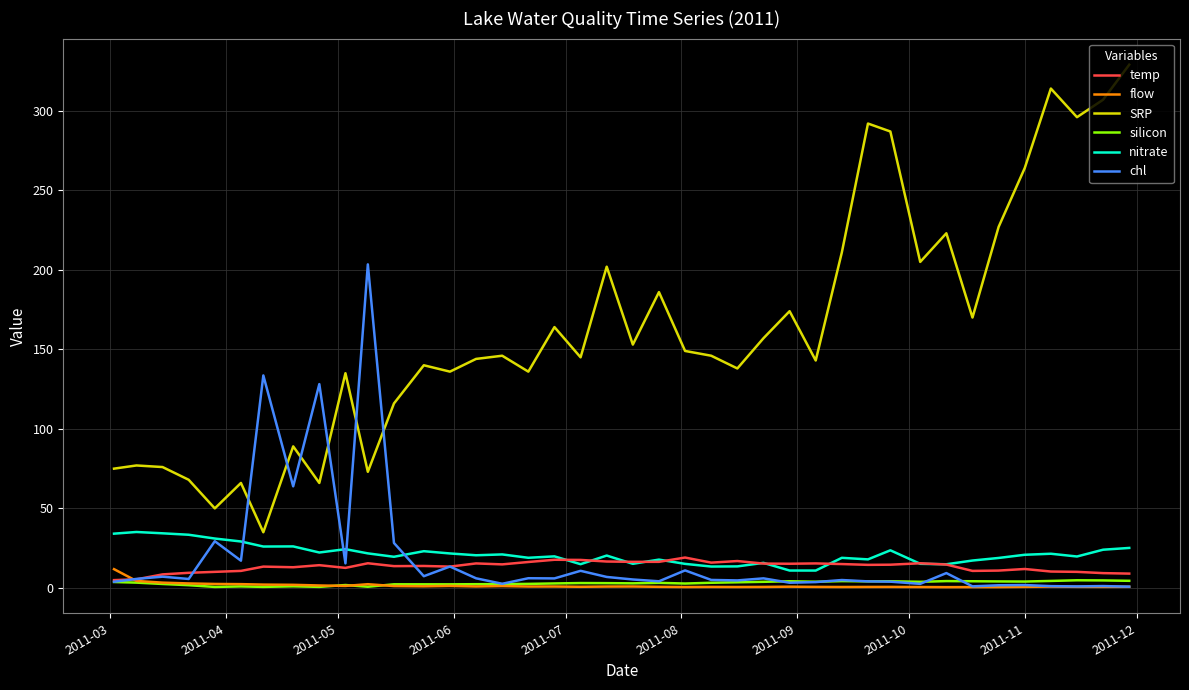

Which series has the largest total across all categories?

SRP